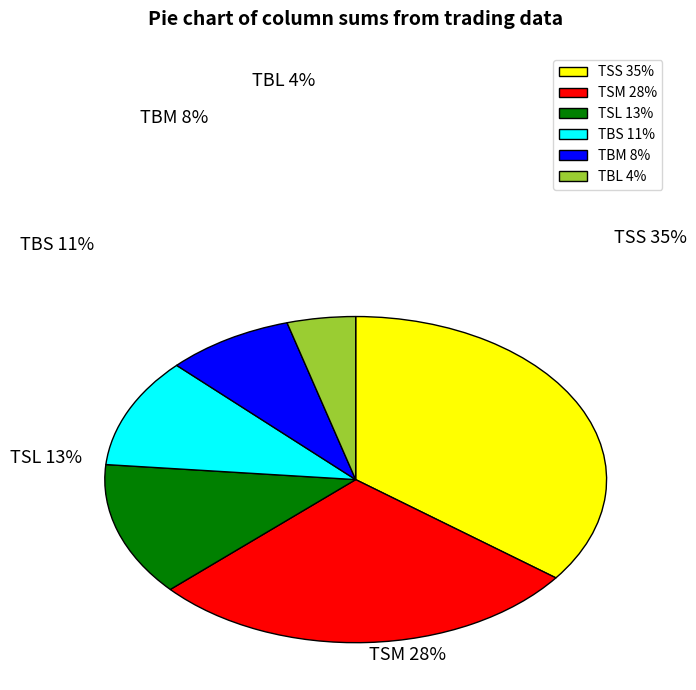

To the nearest percent, what is the difference between the TSM 28% and TBL 4% slice percentages?

24%